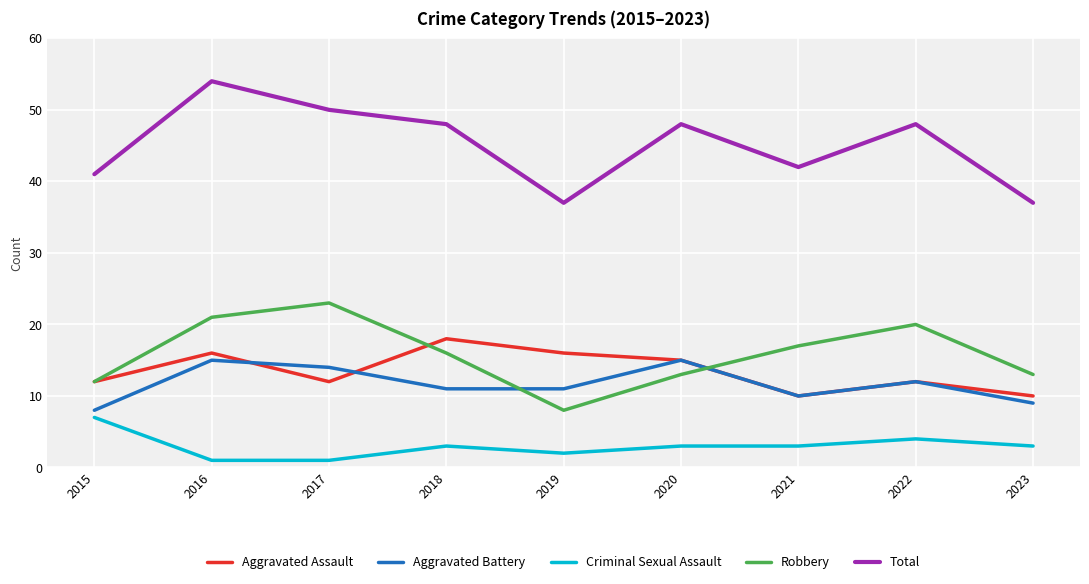

What is the sum of all Total values?

405